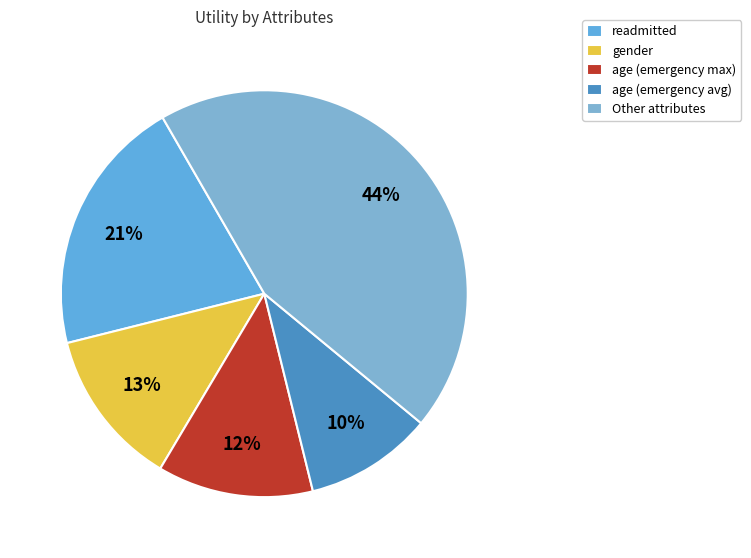

Count the number of slices in the pie.

5